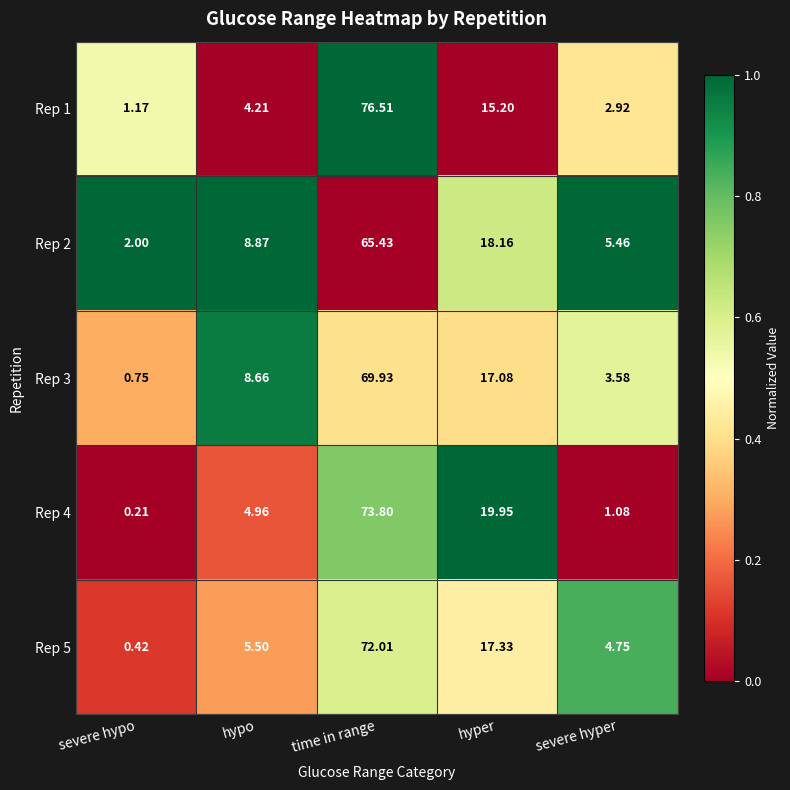

Rank the series by their maximum value, from lowest to highest.

Rep 2, Rep 3, Rep 5, Rep 4, Rep 1